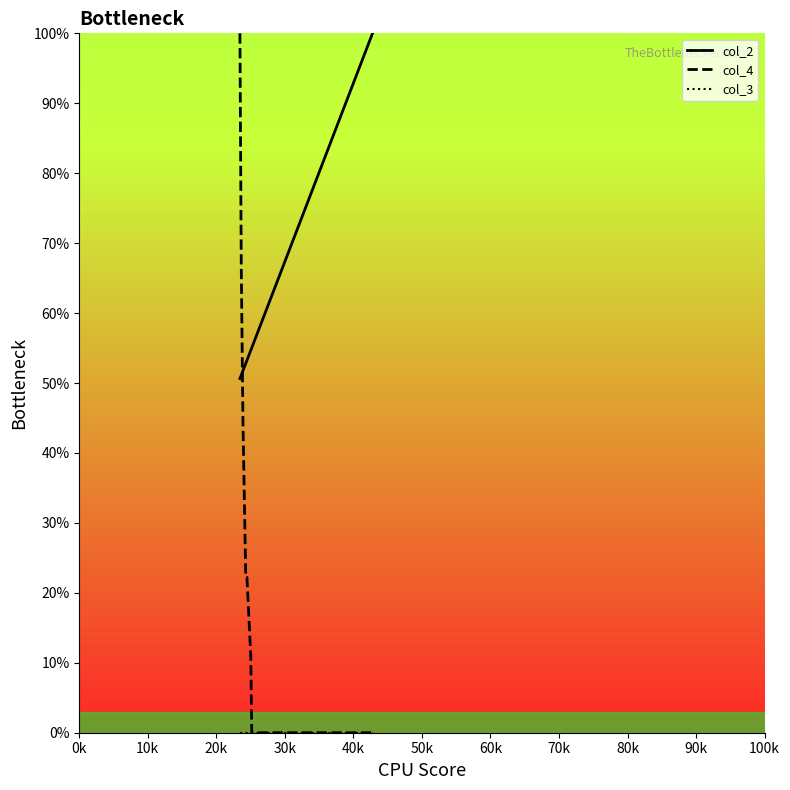

True or false: col_2 and col_4 cross at least once.

True